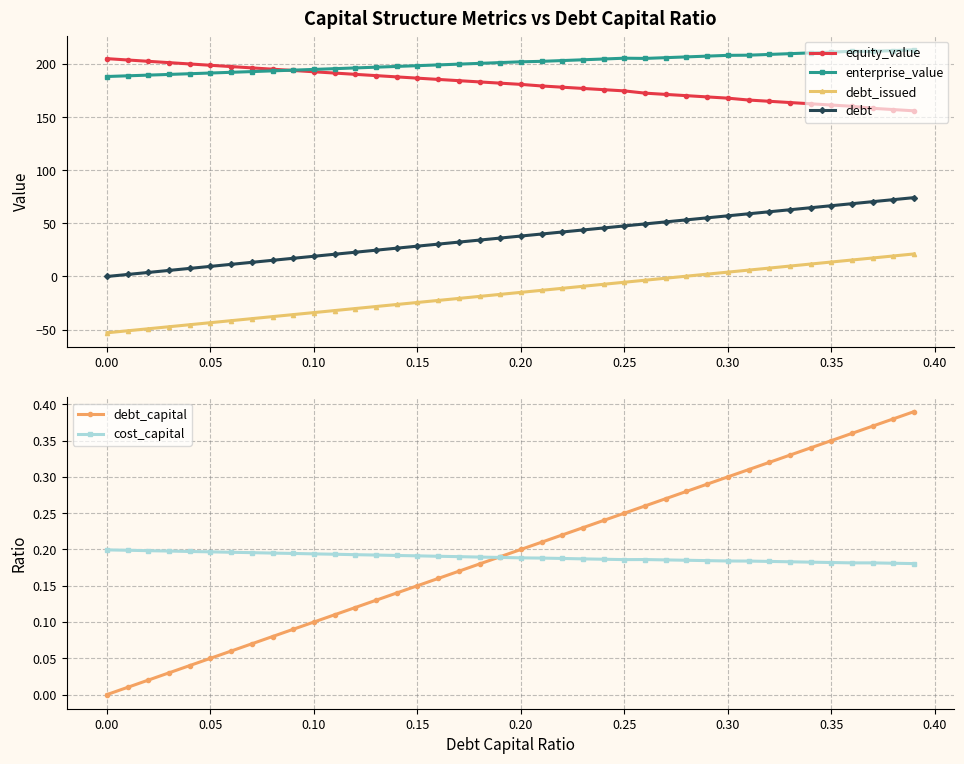

What is the minimum value for equity_value?

155.9